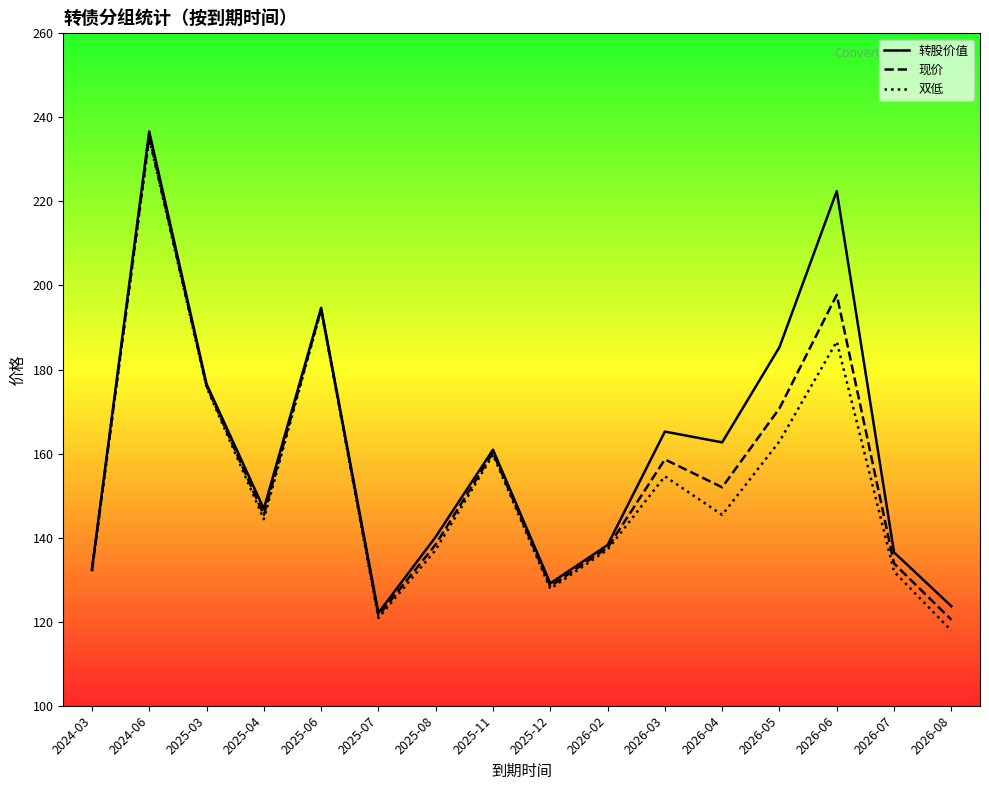

What position from the right is 2025-04?

13